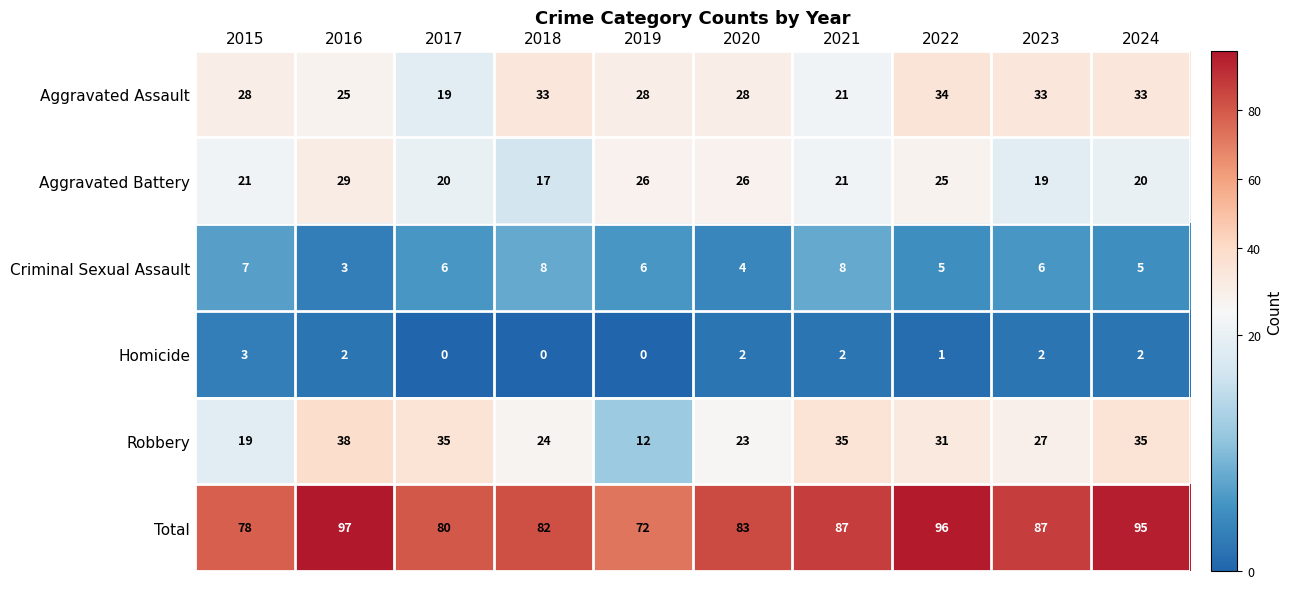

What is the sum of the Robbery values at 2023 and 2024?

62